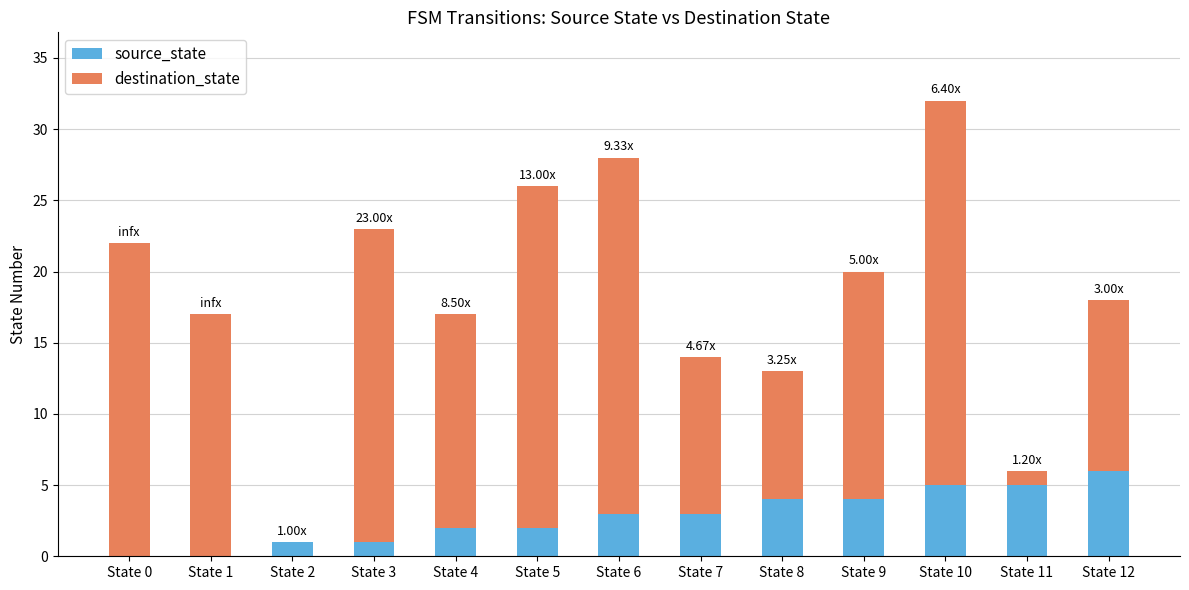

At which category is the sum across all series the highest?

State 10